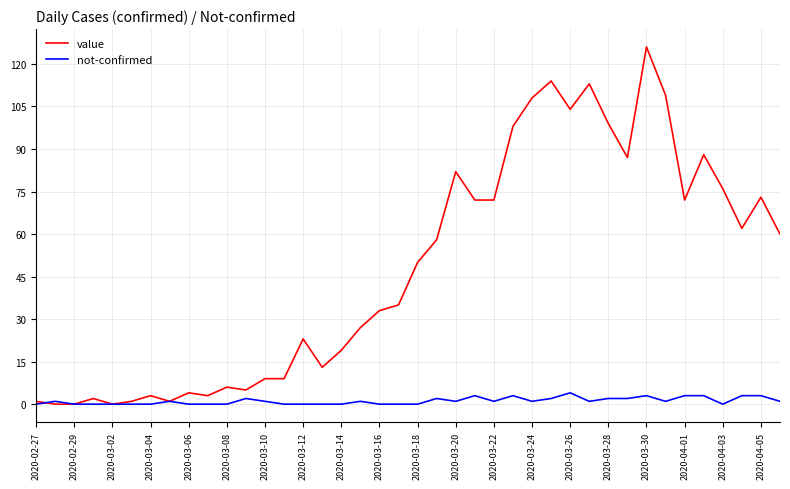

Which series has the largest total across all categories?

value